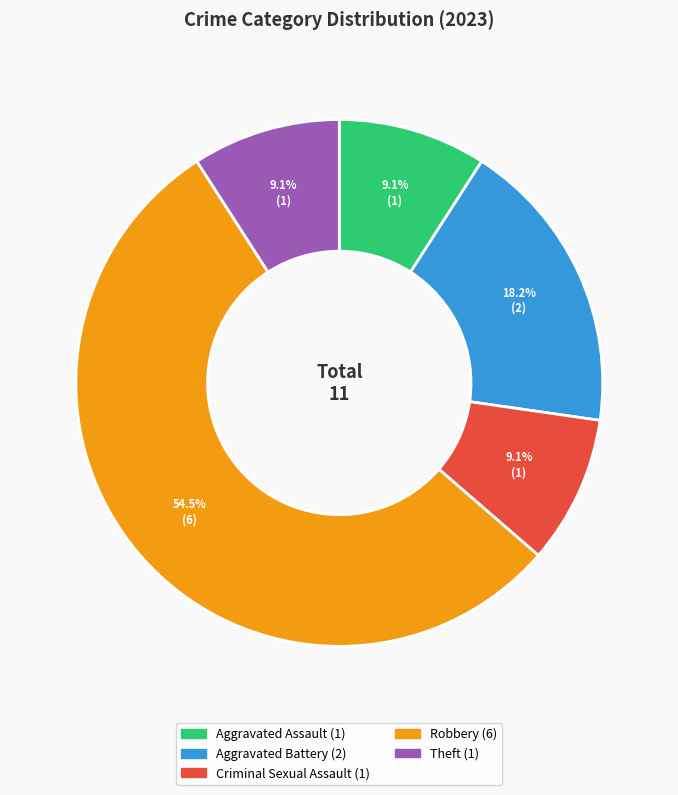

How many segments does this pie chart have?

5